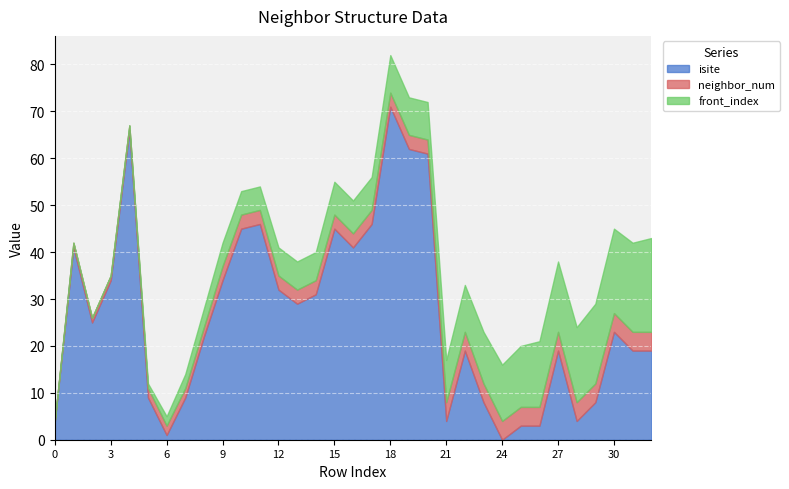

Which series has the largest total across all categories?

isite